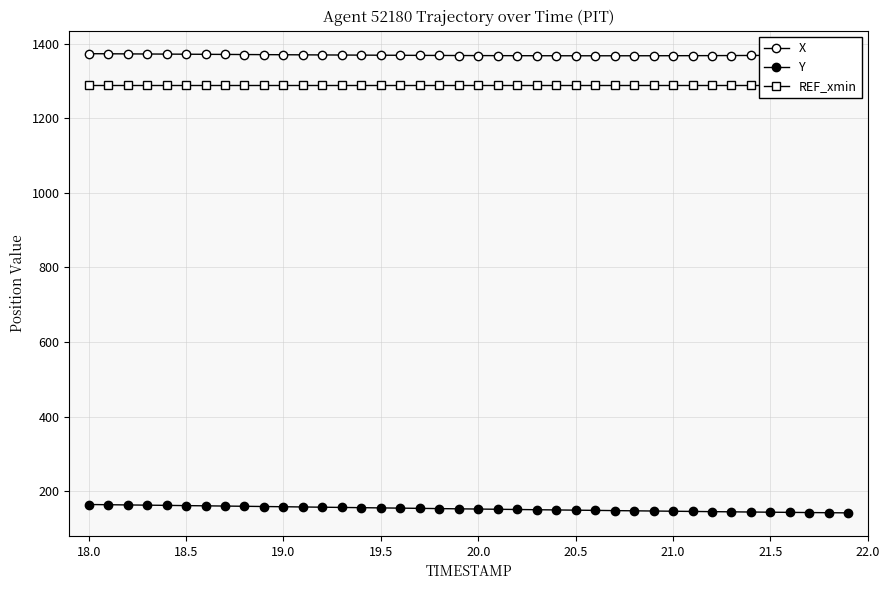

What is the highest value of the X series?

1373.2